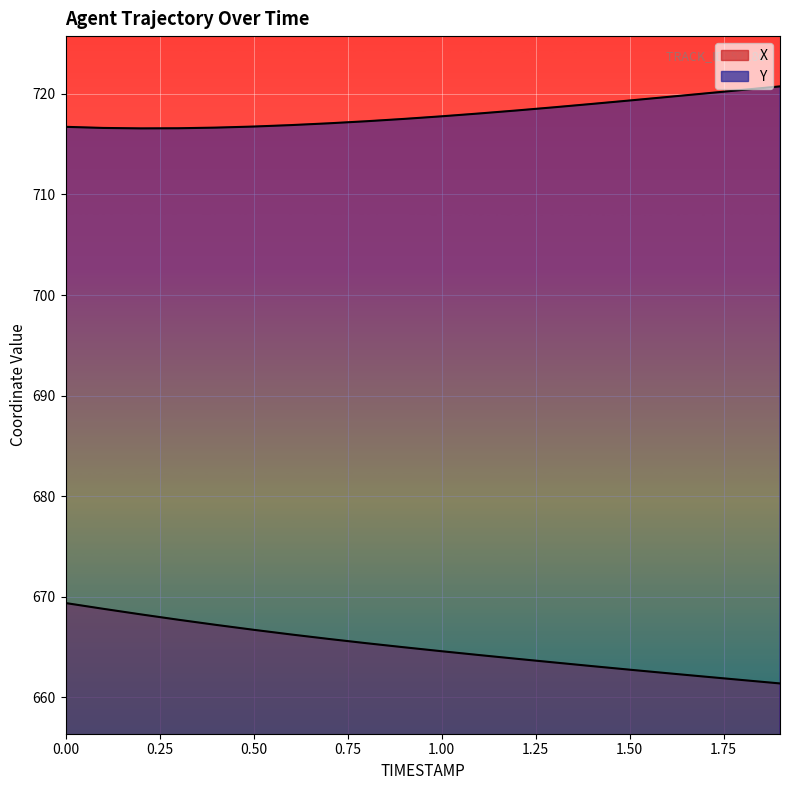

What is the greatest value displayed?

720.7